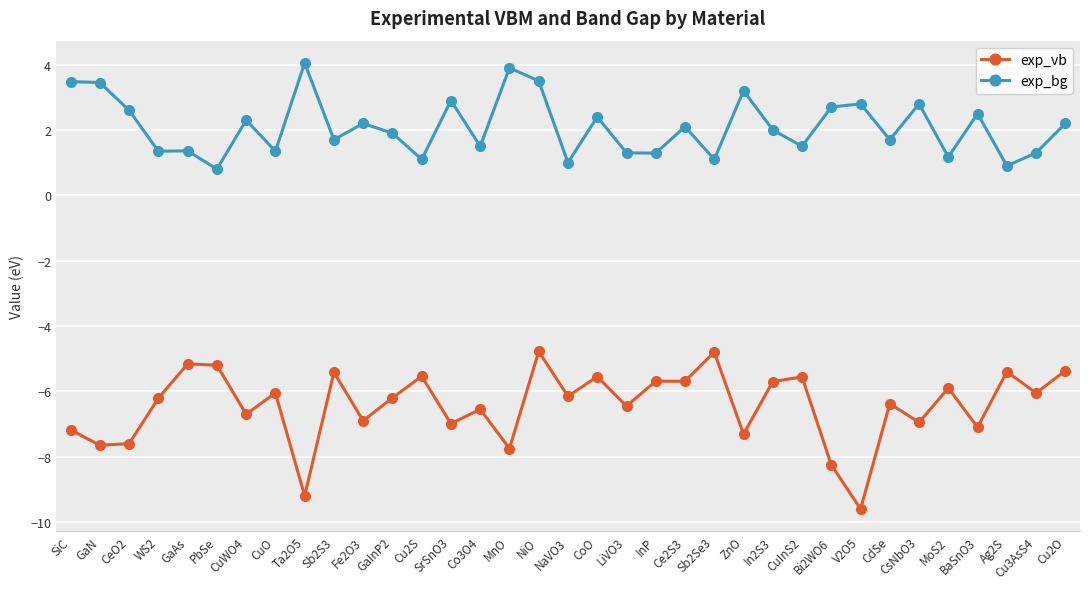

List the series in order of their overall mean, highest first.

exp_bg, exp_vb